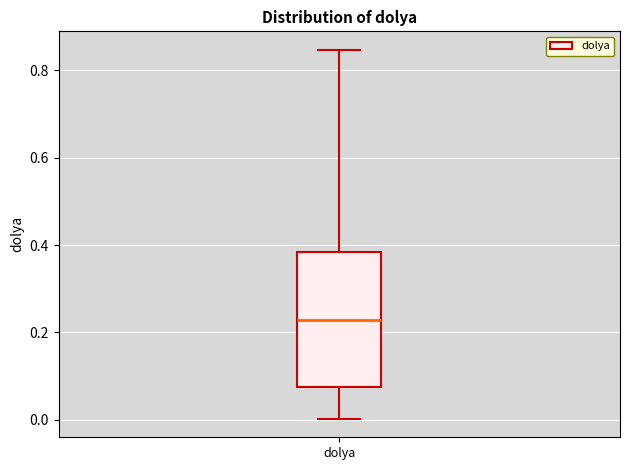

Read this box plot against the y-axis: the position of the median line, the range covered by the box, and the ends of both whiskers. The values are not printed on the chart, so give them approximately, as read against the axis.

median 0.22, box 0.08 to 0.38, whiskers 0.00 to 0.84